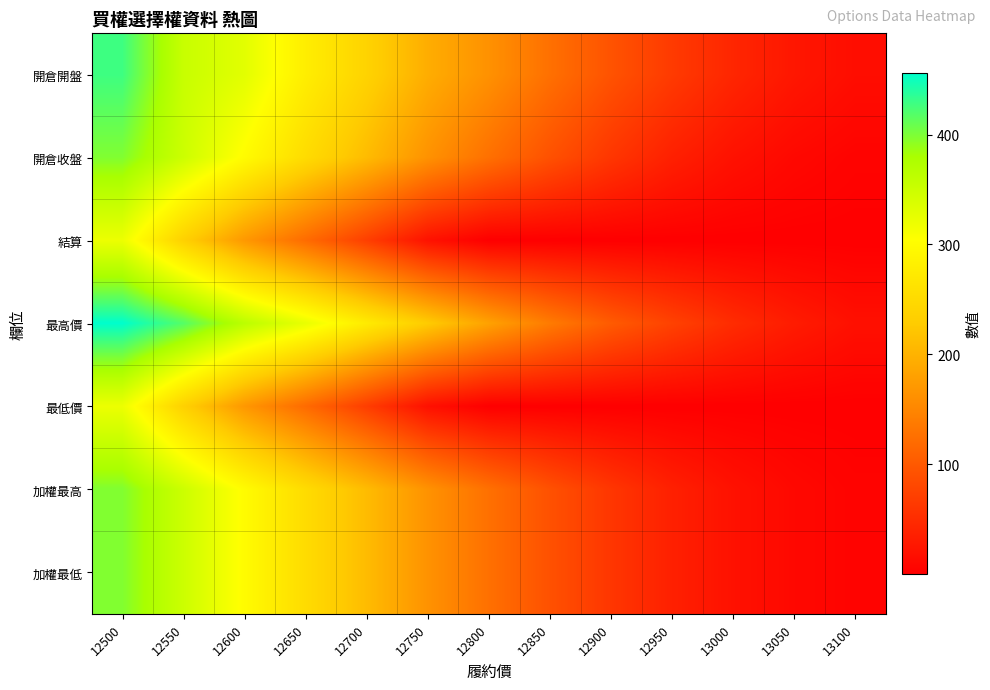

Reading right to left, transcribe all the data shown in this chart.

開倉開盤: 13100=15.5	13050=26.0	13000=43.0	12950=66.0	12900=93.0	12850=126.0	12800=163.0	12750=194.0	12700=239.0	12650=279.0	12600=329.0	12550=353.0	12500=428.0
開倉收盤: 13100=4.5	13050=10.0	13000=20.0	12950=36.5	12900=61.0	12850=91.0	12800=126.0	12750=164.0	12700=210.0	12650=252.0	12600=299.0	12550=349.0	12500=398.0
結算: 13100=0.2	13050=0.2	13000=0.1	12950=0.2	12900=0.2	12850=0.1	12800=0.2	12750=21.0	12700=71.0	12650=121.0	12600=171.0	12550=236.0	12500=320.0
最高價: 13100=18.5	13050=31.5	13000=49.5	12950=74.0	12900=102.0	12850=138.0	12800=181.0	12750=228.0	12700=275.0	12650=323.0	12600=364.0	12550=418.0	12500=456.0
最低價: 13100=0.1	13050=0.1	13000=0.1	12950=0.1	12900=0.1	12850=0.1	12800=0.1	12750=19.0	12700=69.0	12650=120.0	12600=170.0	12550=236.0	12500=320.0
加權最高: 13100=4.5	13050=10.0	13000=20.0	12950=36.5	12900=61.0	12850=91.0	12800=126.0	12750=164.0	12700=210.0	12650=252.0	12600=299.0	12550=349.0	12500=398.0
加權最低: 13100=4.5	13050=10.0	13000=20.0	12950=36.5	12900=61.0	12850=91.0	12800=126.0	12750=164.0	12700=210.0	12650=252.0	12600=299.0	12550=349.0	12500=398.0